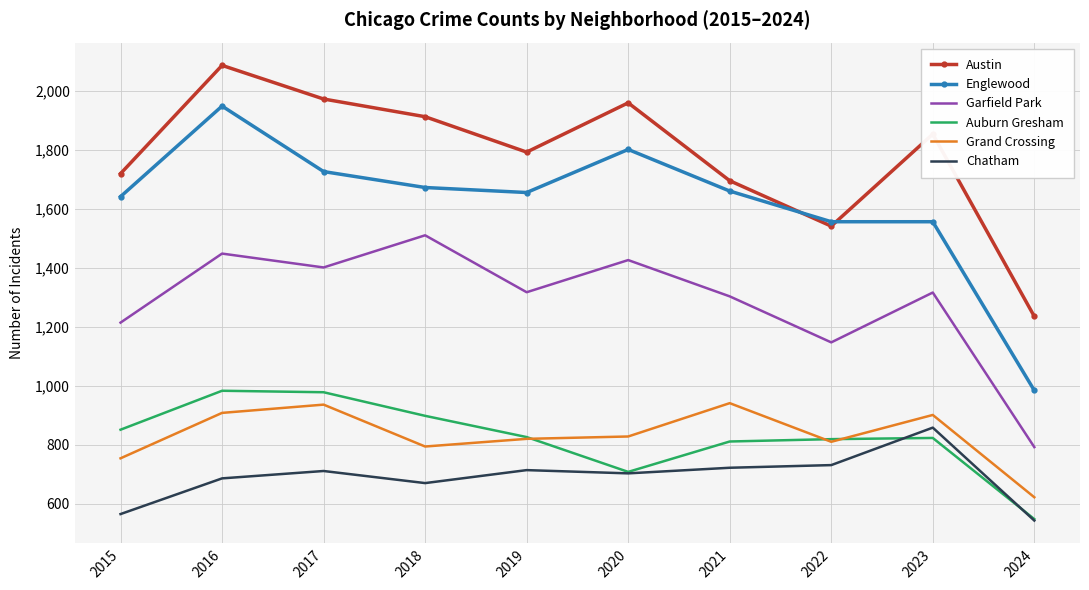

True or false: Garfield Park has a value of 973 at 2018.

False